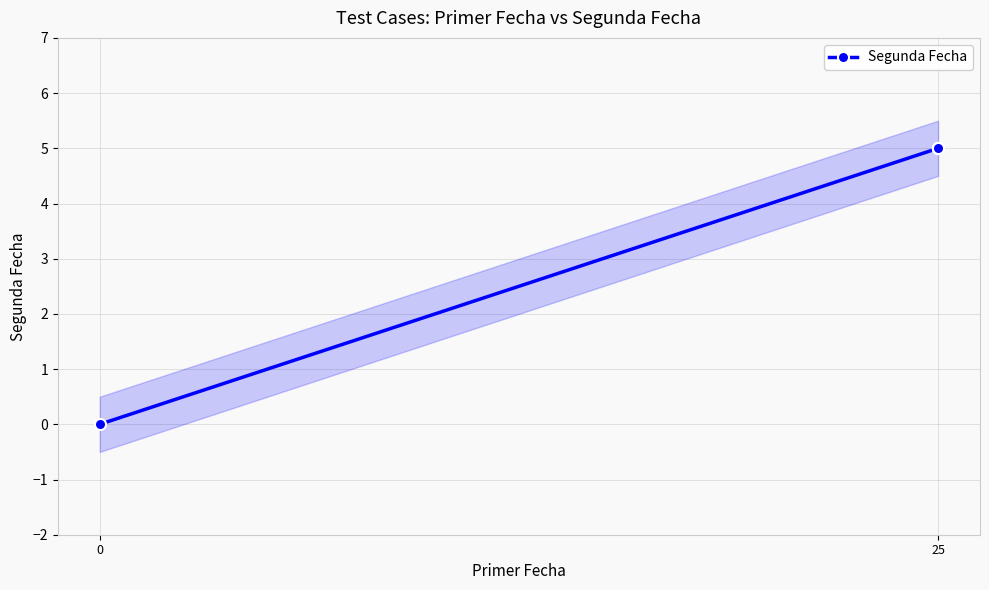

Does the chart display data point markers on the line(s)?

Yes